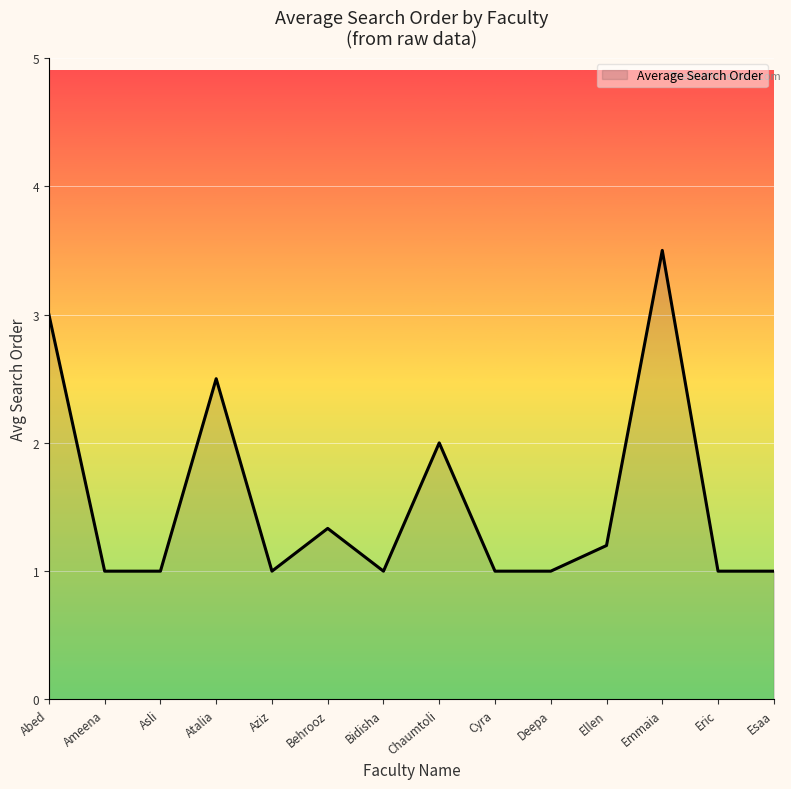

Reading right to left, list all the values displayed in this chart.

Esaa=1.0	Eric=1.0	Emmaia=3.5	Ellen=1.2	Deepa=1.0	Cyra=1.0	Chaumtoli=2.0	Bidisha=1.0	Behrooz=1.3	Aziz=1.0	Atalia=2.5	Asli=1.0	Ameena=1.0	Abed=3.0